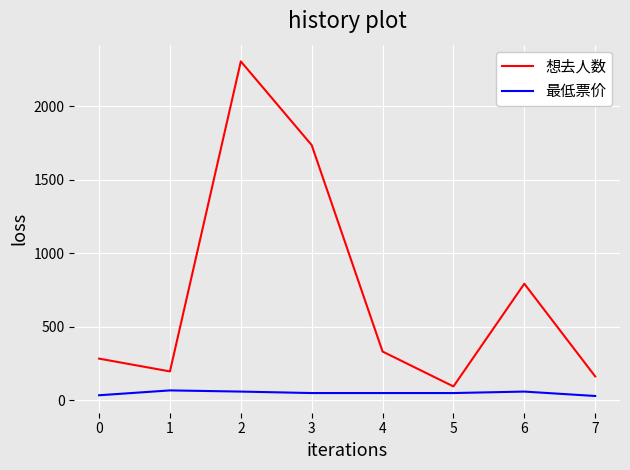

What is the difference between the second highest and minimum values in the 想去人数 series?

1640